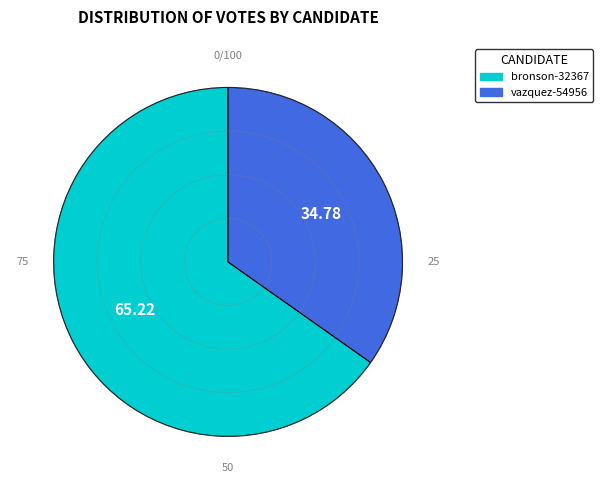

What is the majority slice?

bronson-32367